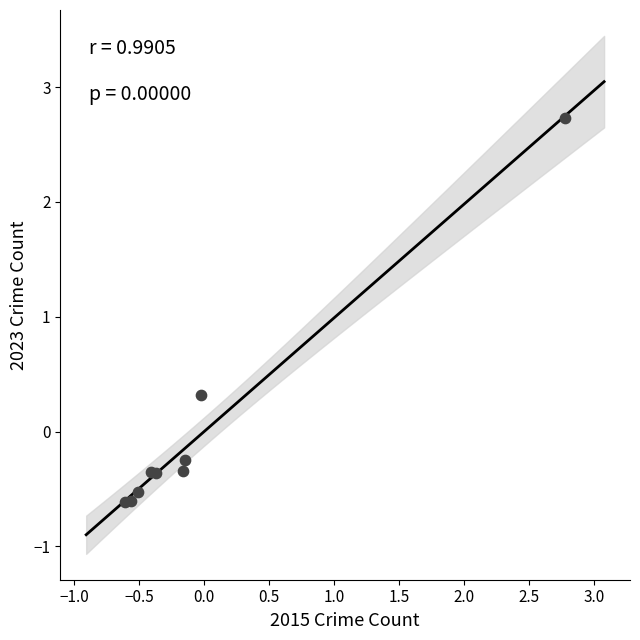

What Y value in the scatter plot is closest to 1?

0.3